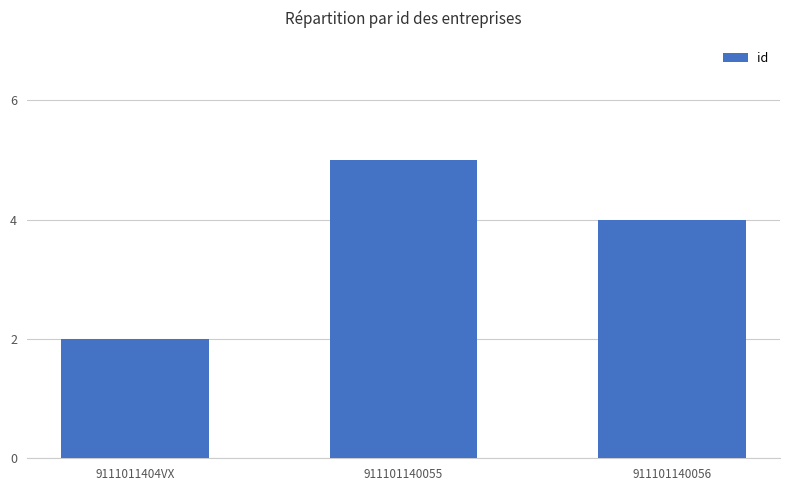

Rank the categories by value from highest to lowest.

911101140055, 911101140056, 9111011404VX